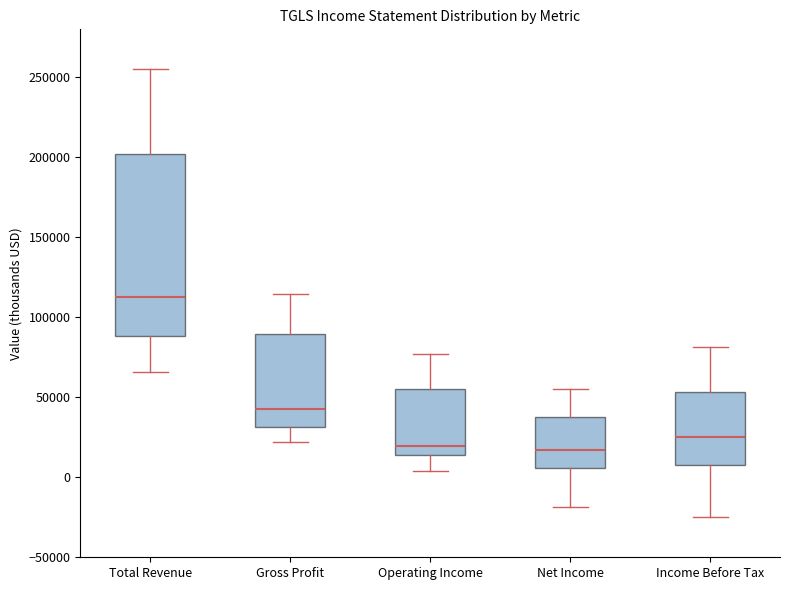

Reading left to right, transcribe this box plot: for each box, give where its median line is, the range the box spans, and where its two whiskers end, as read against the y-axis. The values are not printed on the chart, so give them approximately, as read against the axis.

Total Revenue: median 115000, box 90000 to 200000, whiskers 65000 to 255000
Gross Profit: median 45000, box 30000 to 90000, whiskers 20000 to 115000
Operating Income: median 20000, box 15000 to 55000, whiskers 5000 to 75000
Net Income: median 15000, box 5000 to 40000, whiskers -20000 to 55000
Income Before Tax: median 25000, box 10000 to 55000, whiskers -25000 to 80000